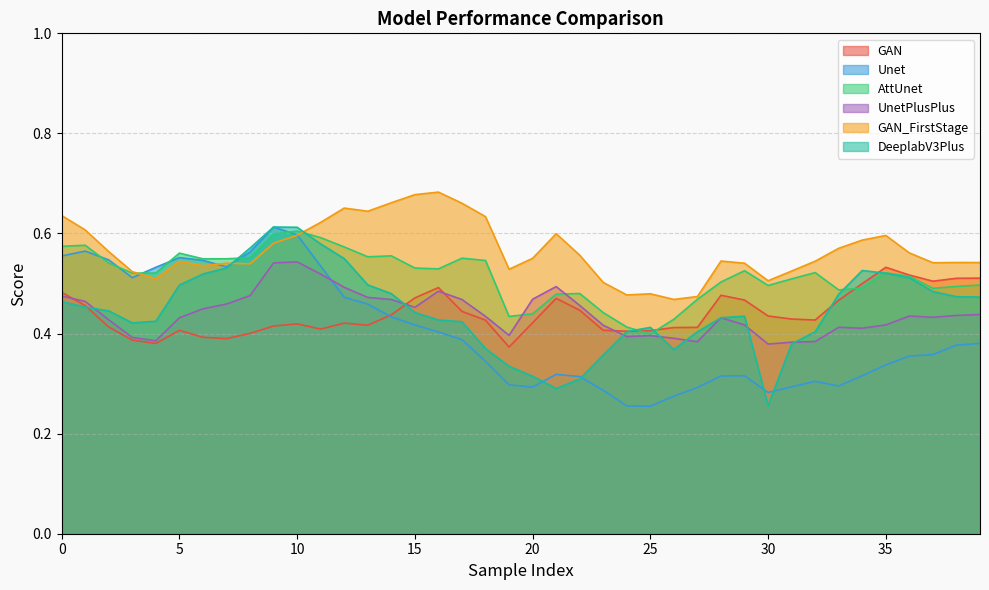

What is the value of the Unet point at the 4th from the left?

0.5